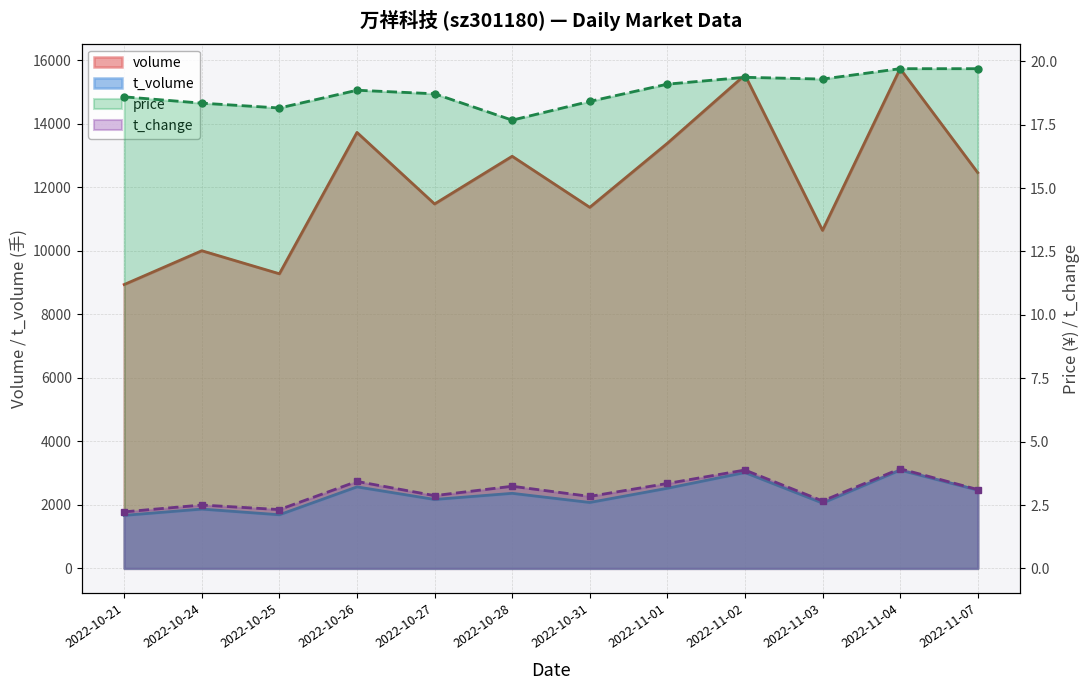

In t_volume, how many points are higher than both neighbors (excluding endpoints)?

5